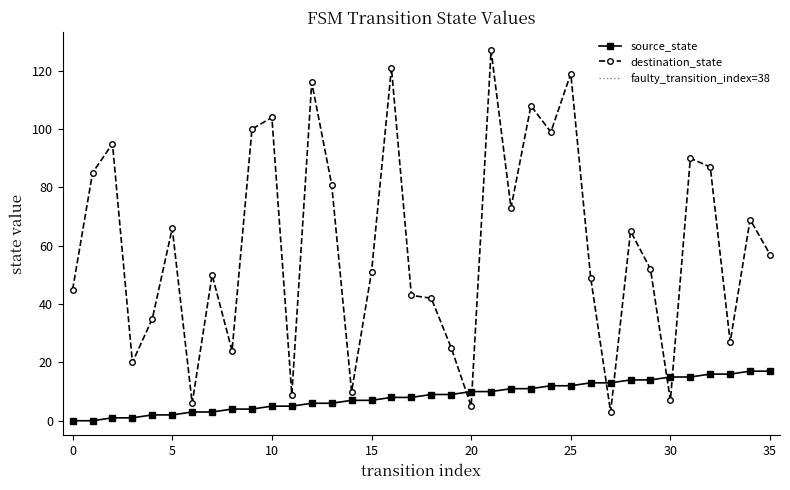

How many values in the destination_state series are below 57?

18